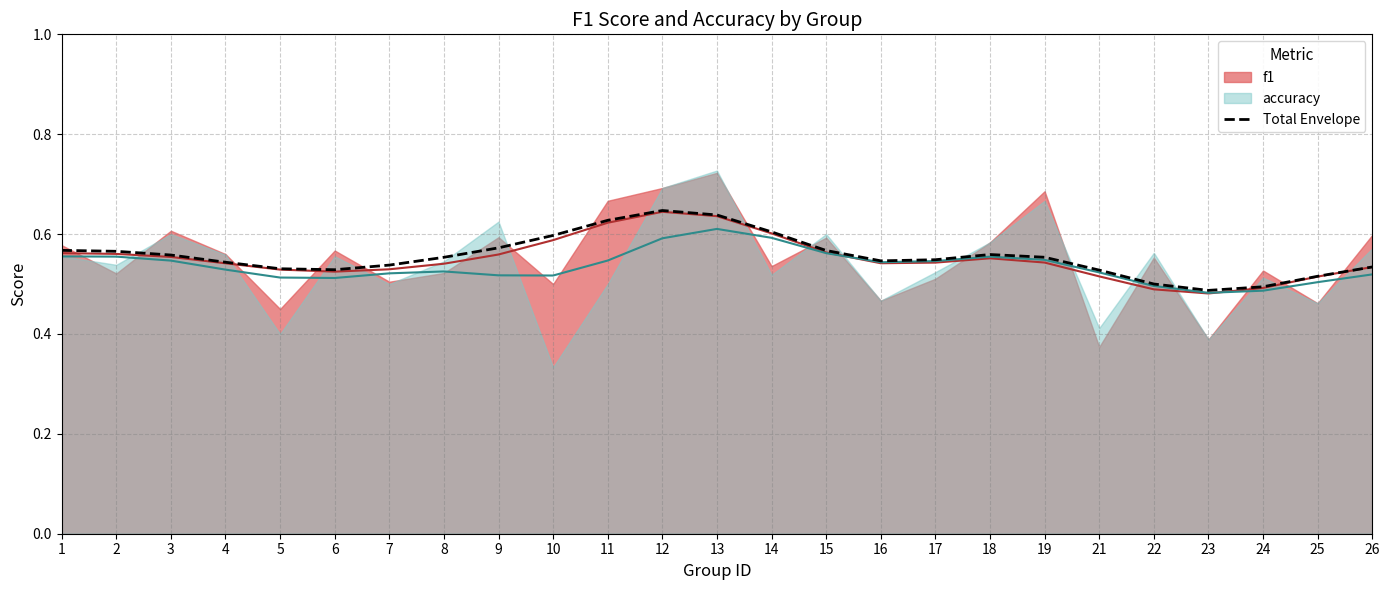

Rank the categories by value from lowest to highest.

23, 24, 22, 25, 21, 6, 5, 26, 7, 4, 16, 17, 8, 19, 3, 18, 2, 15, 1, 9, 10, 14, 11, 13, 12